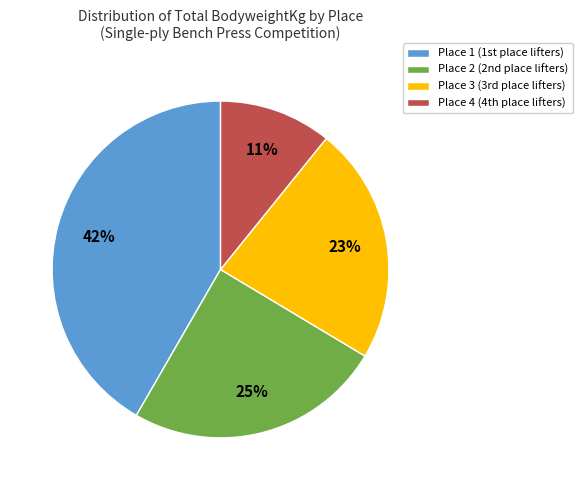

How many slices are in this pie chart?

4